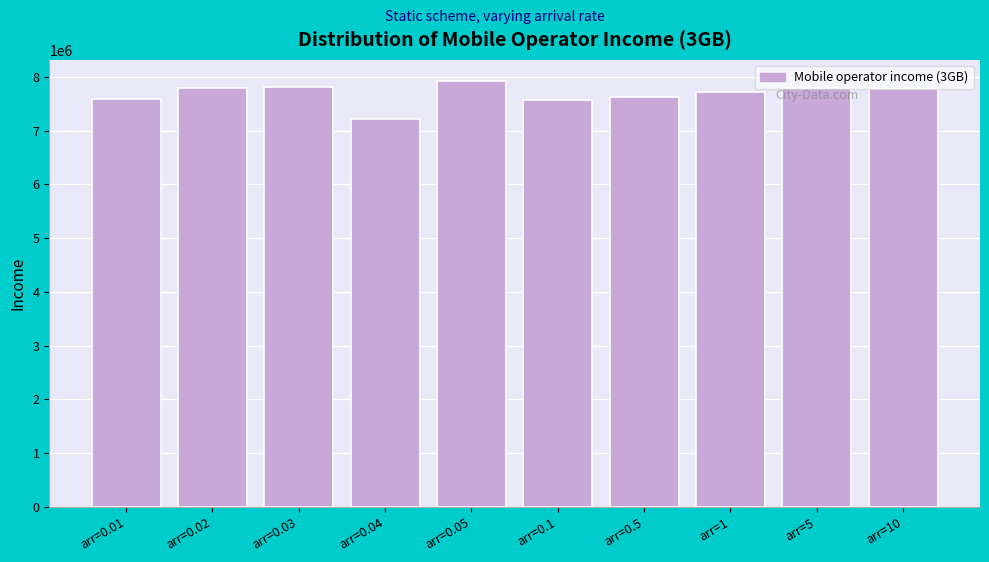

What is the maximum value shown in the chart?

7918170